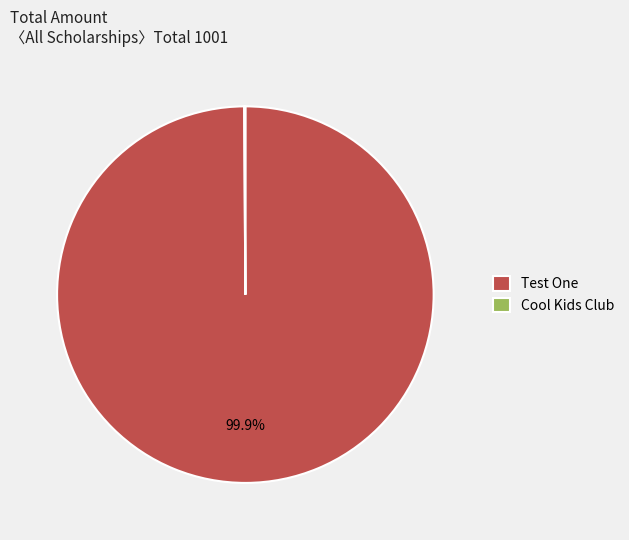

Which slice is the largest?

Test One